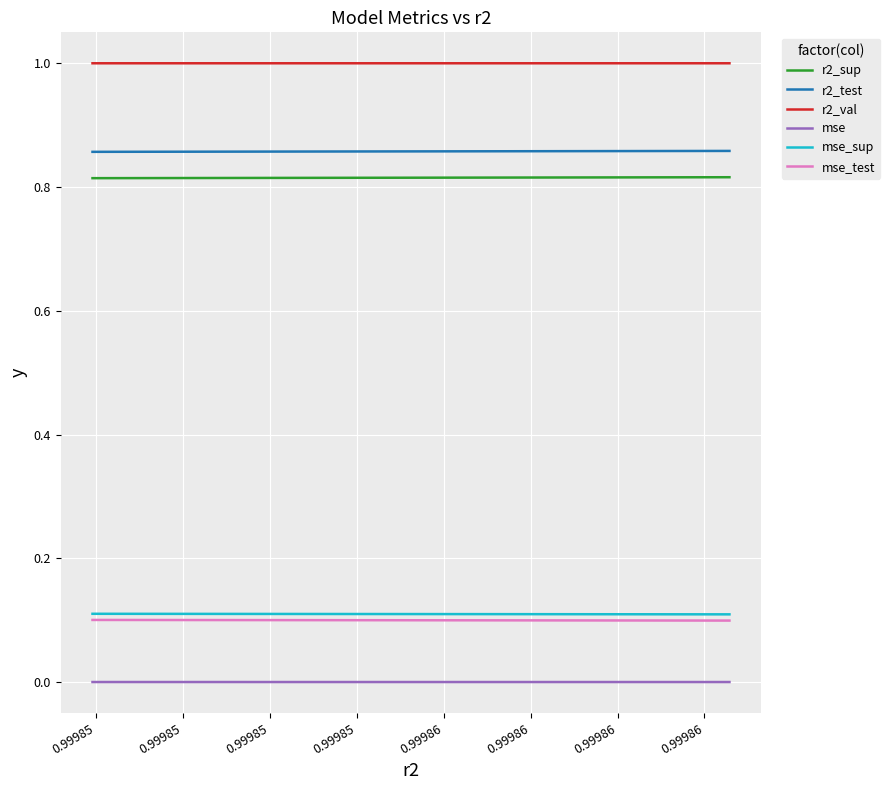

True or false: r2_val has more than 0 interior local peaks.

False